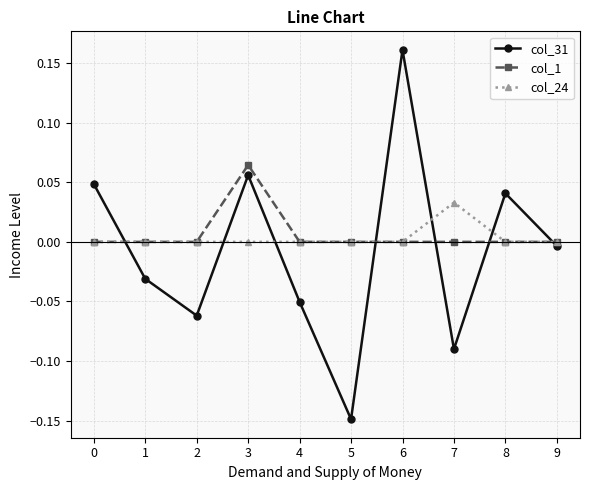

At which category is the sum across all series the highest?

6